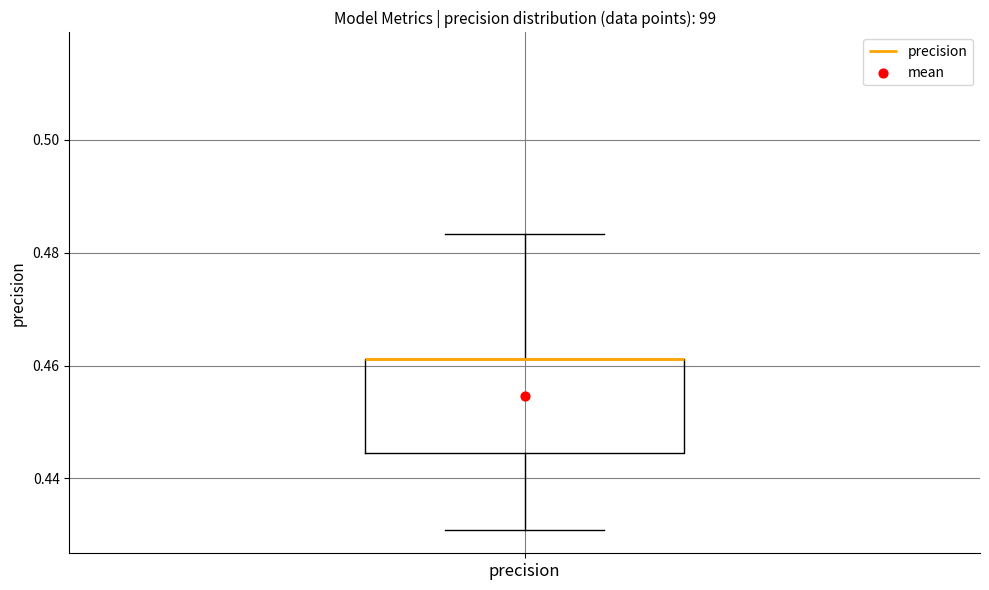

Transcribe this box plot: give where the median line is, the range the box spans, and where the two whiskers end, as read against the y-axis. The values are not printed on the chart, so give them approximately, as read against the axis.

median 0.462 (drawn on the box's upper edge), box 0.444 to 0.462, whiskers 0.430 to 0.484